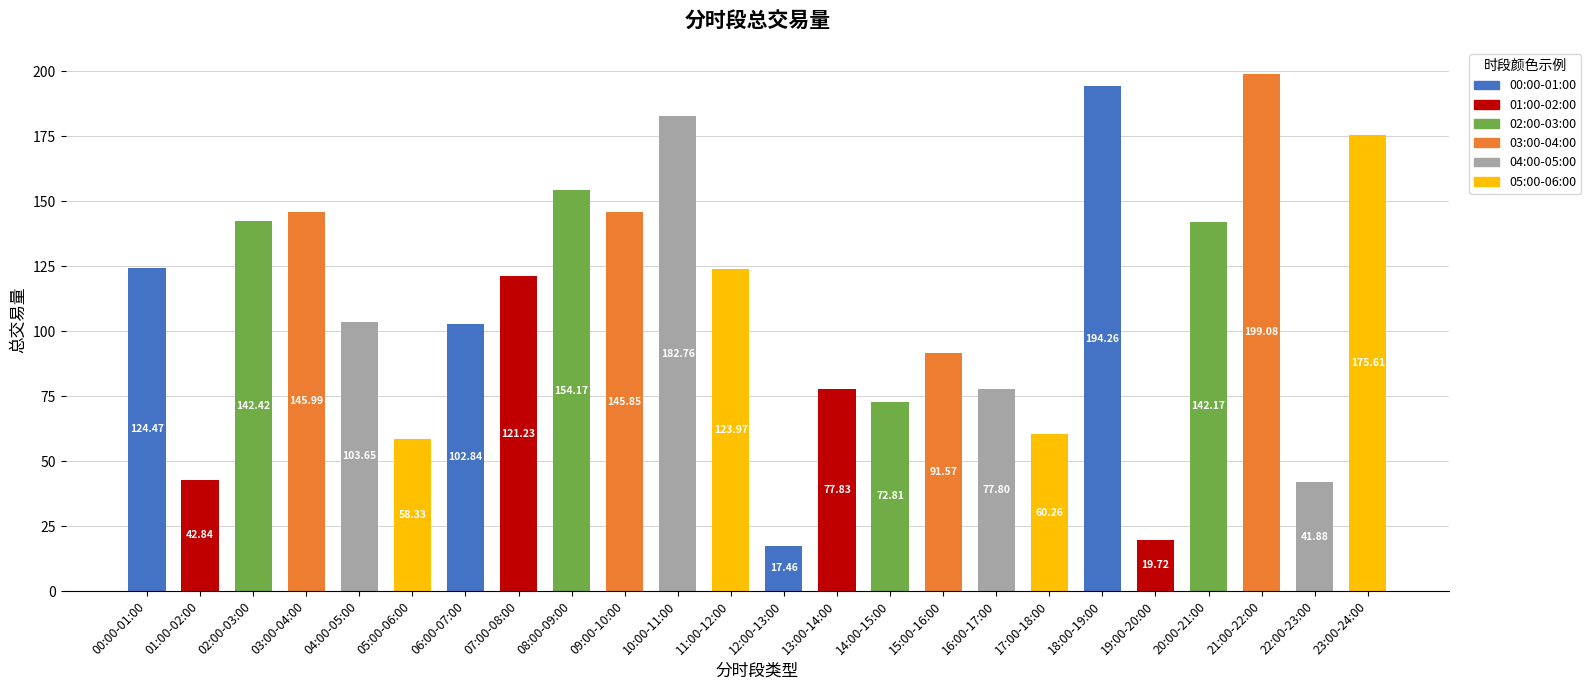

Does the chart contain any negative values?

No